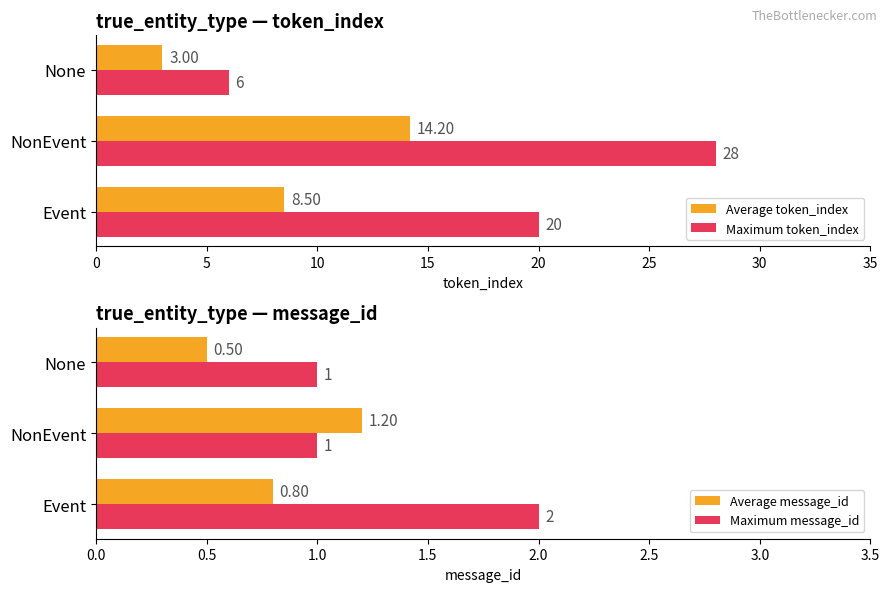

The value of Maximum token_index at NonEvent is 28.0. True or false?

True